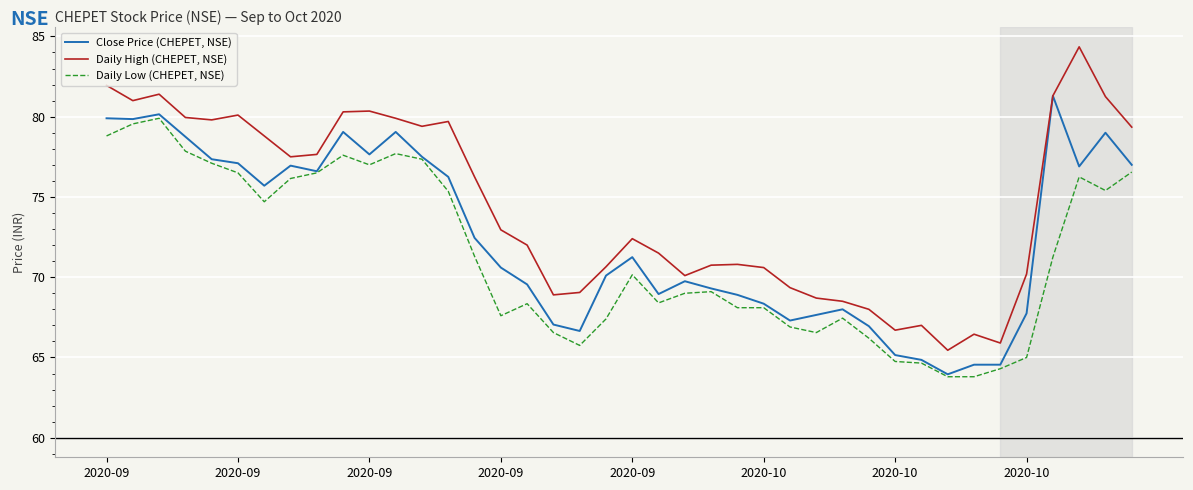

True or false: Daily High (CHEPET, NSE) and Daily Low (CHEPET, NSE) intersect in this chart.

False